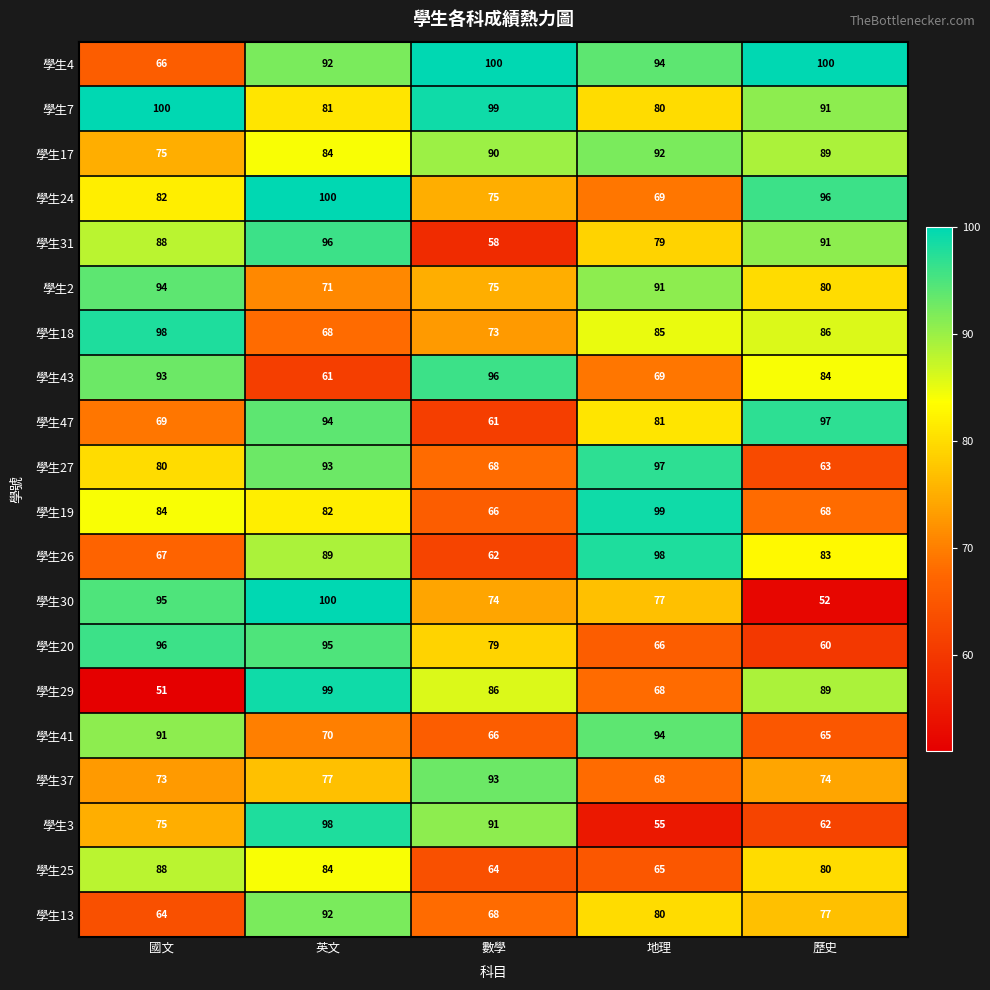

Between 國文 and 地理, which series saw the biggest shift?

學生26